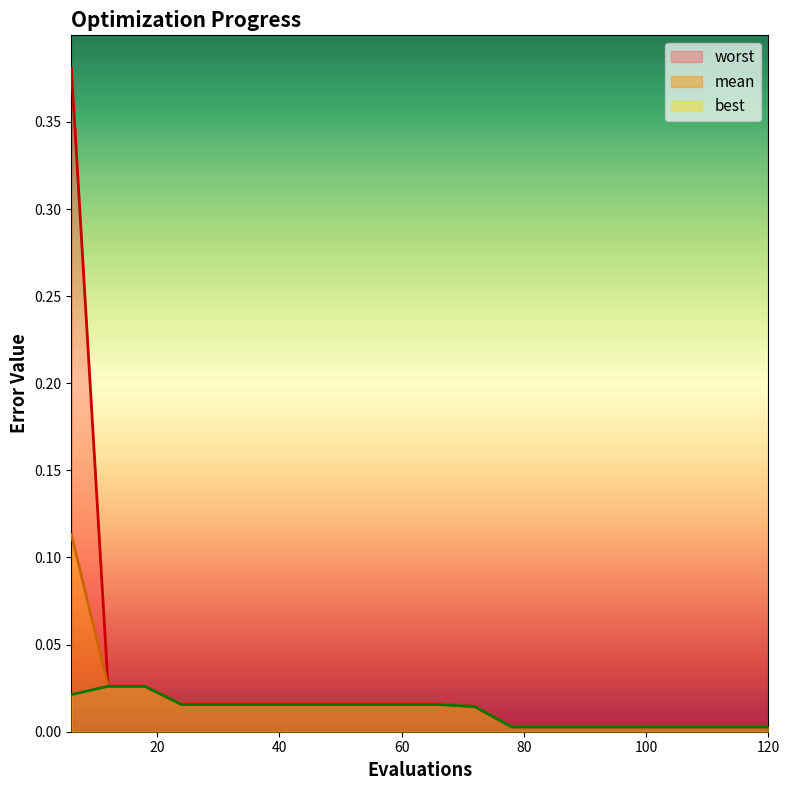

Reading left to right, transcribe all the data shown in this chart.

mean: 6=0.1	12=0.0	18=0.0	24=0.0	30=0.0	36=0.0	42=0.0	48=0.0	54=0.0	60=0.0	66=0.0	72=0.0	78=0.0	84=0.0	90=0.0	96=0.0	102=0.0	108=0.0	114=0.0	120=0.0
best: 6=0.0	12=0.0	18=0.0	24=0.0	30=0.0	36=0.0	42=0.0	48=0.0	54=0.0	60=0.0	66=0.0	72=0.0	78=0.0	84=0.0	90=0.0	96=0.0	102=0.0	108=0.0	114=0.0	120=0.0
worst: 6=0.4	12=0.0	18=0.0	24=0.0	30=0.0	36=0.0	42=0.0	48=0.0	54=0.0	60=0.0	66=0.0	72=0.0	78=0.0	84=0.0	90=0.0	96=0.0	102=0.0	108=0.0	114=0.0	120=0.0